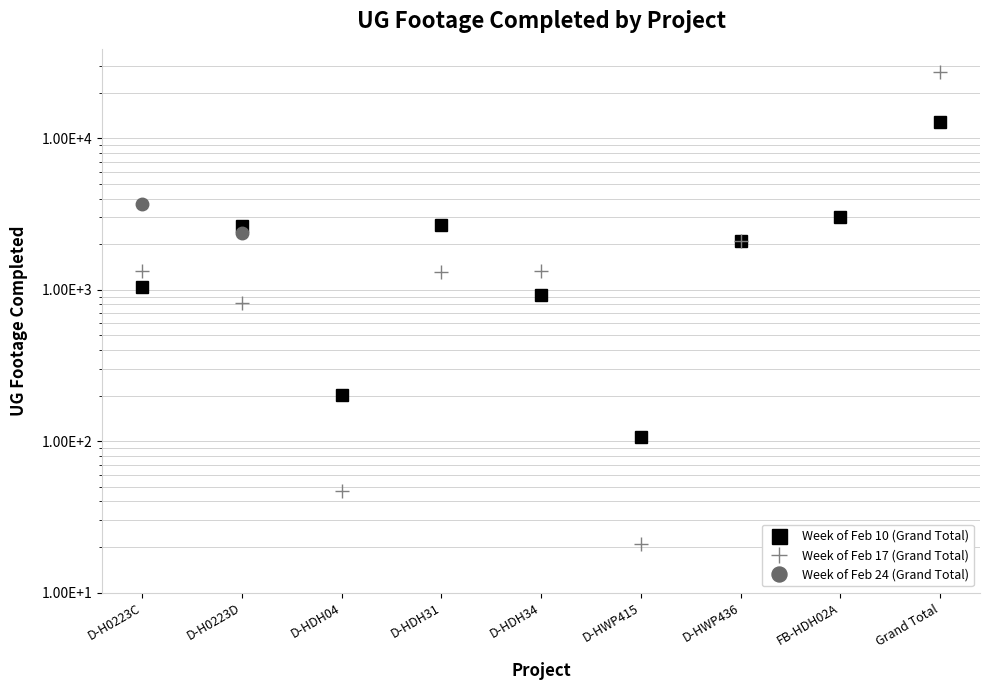

How many times do Week of Feb 10 (Grand Total) and Week of Feb 24 (Grand Total) cross each other?

1